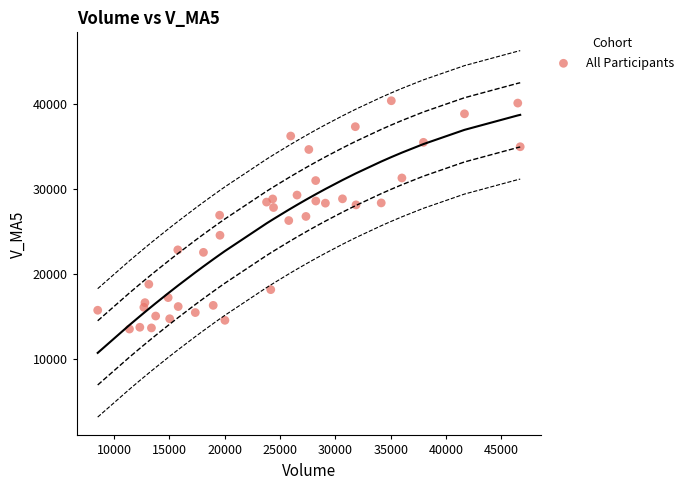

What is the range of Y values (max minus min)?

26817.7